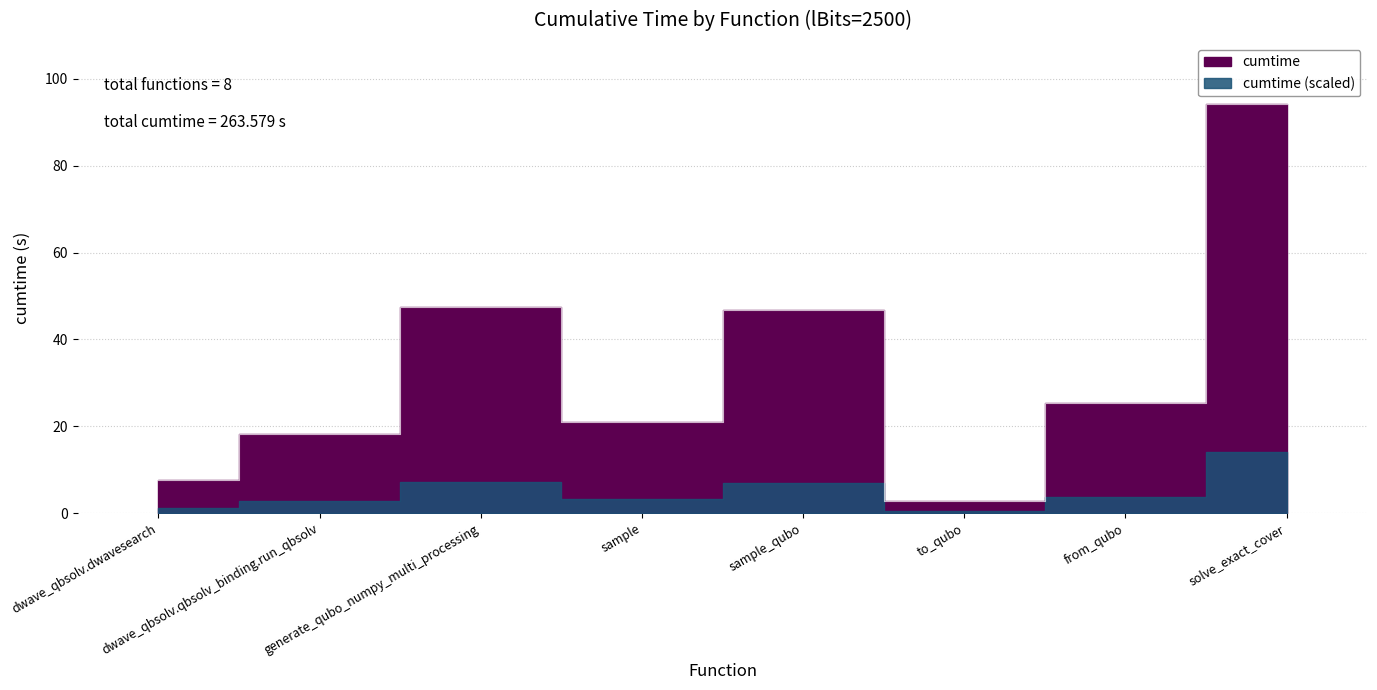

How many data points are less than 25?

4